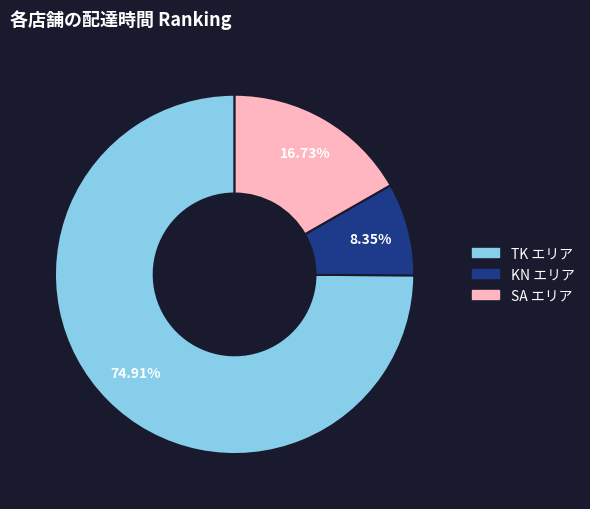

Is there any slice that represents more than half of the pie?

Yes